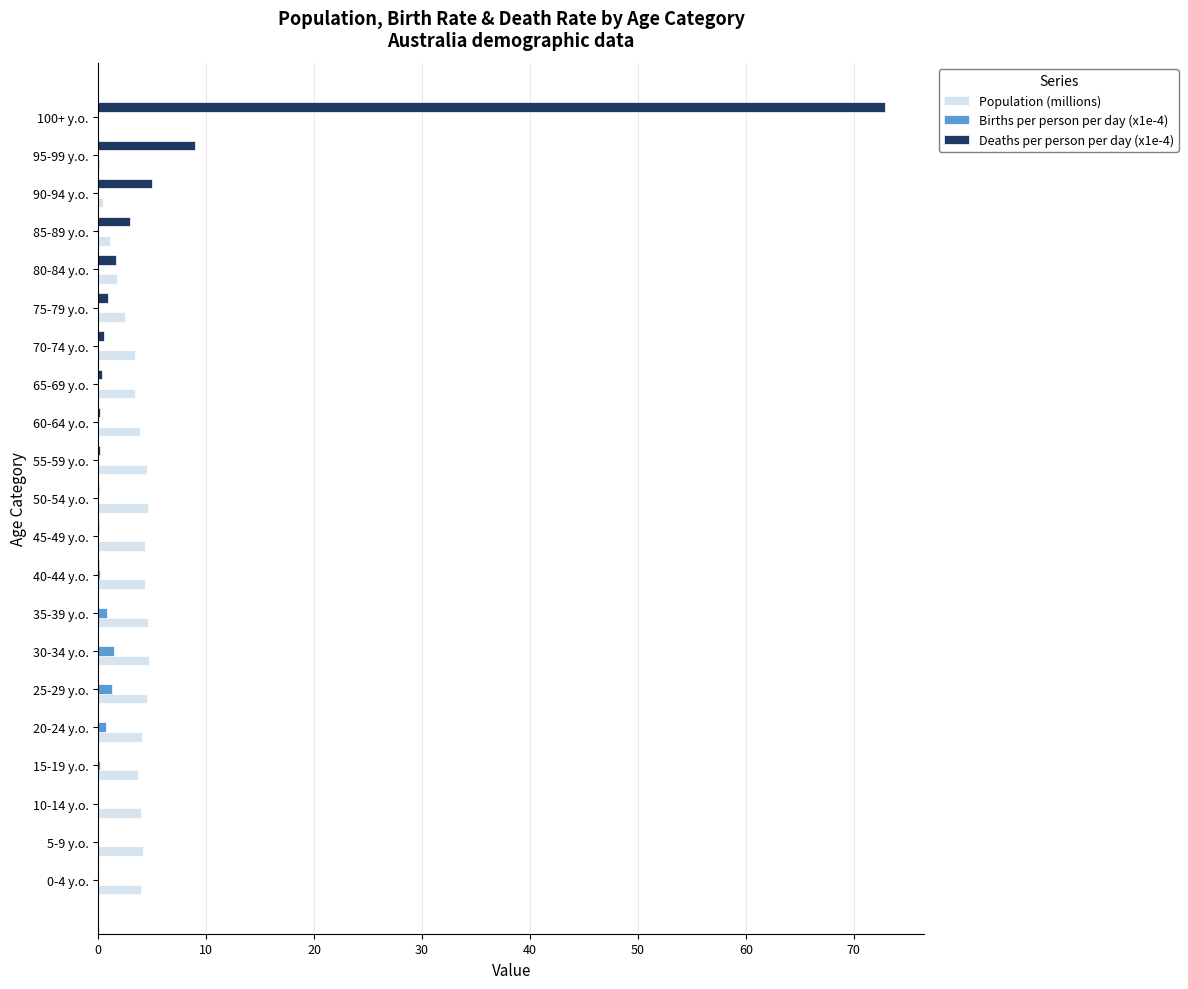

At which label does Deaths per person per day (x1e-4) reach its peak?

100+ y.o.